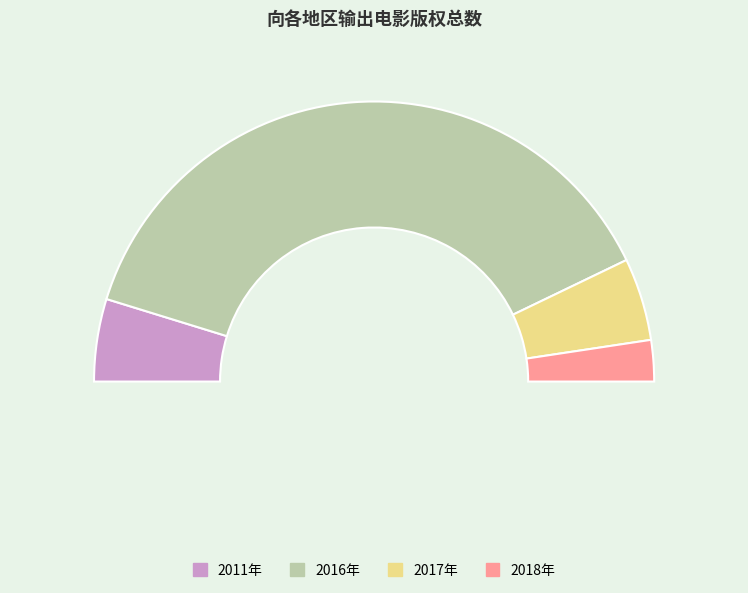

What percentage is NOT represented by 2011年?

90.5%